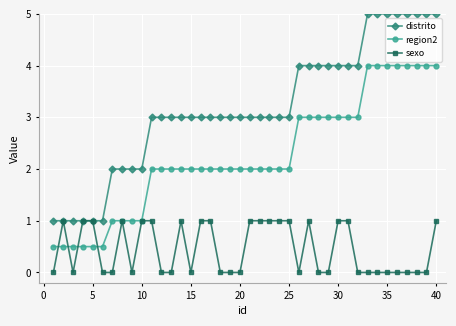

List the series in order of their peak value, highest first.

distrito, region2, sexo